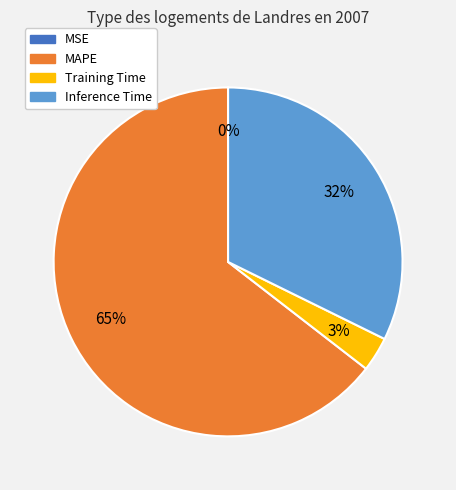

What is the majority slice?

MAPE